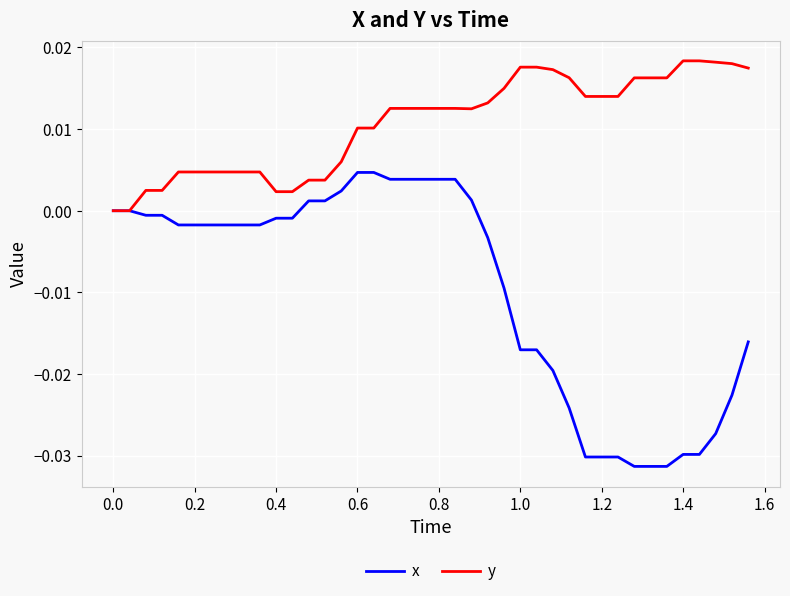

List the series in order of their peak value, highest first.

y, x